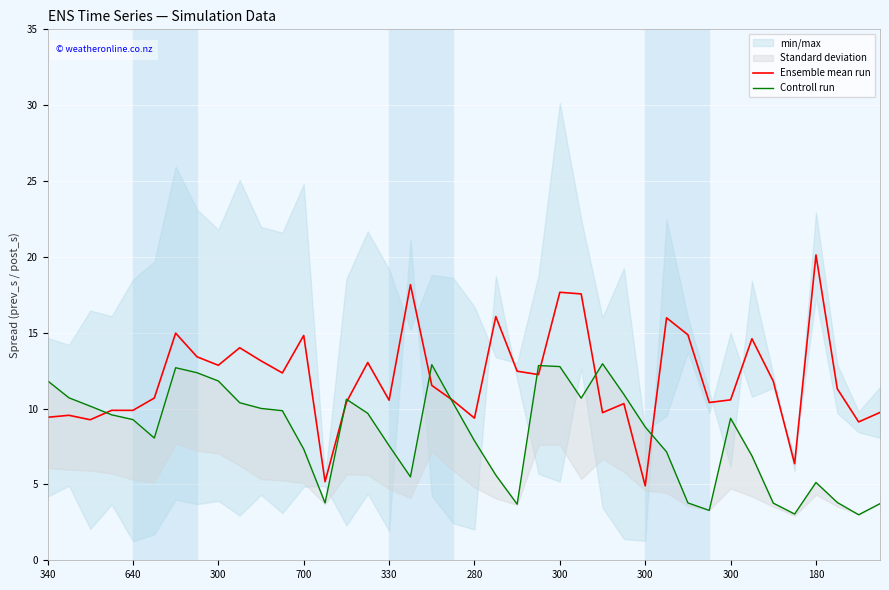

What is the difference between the Controll run values at 35 and 13?

0.7